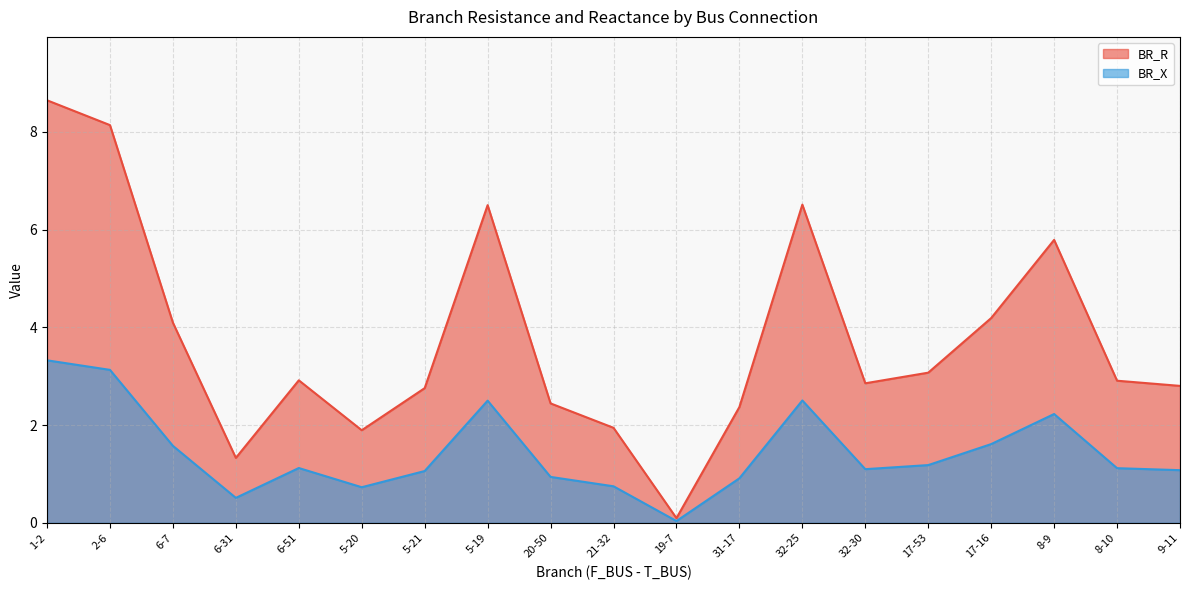

Rank the series by their average value, from highest to lowest.

BR_R, BR_X